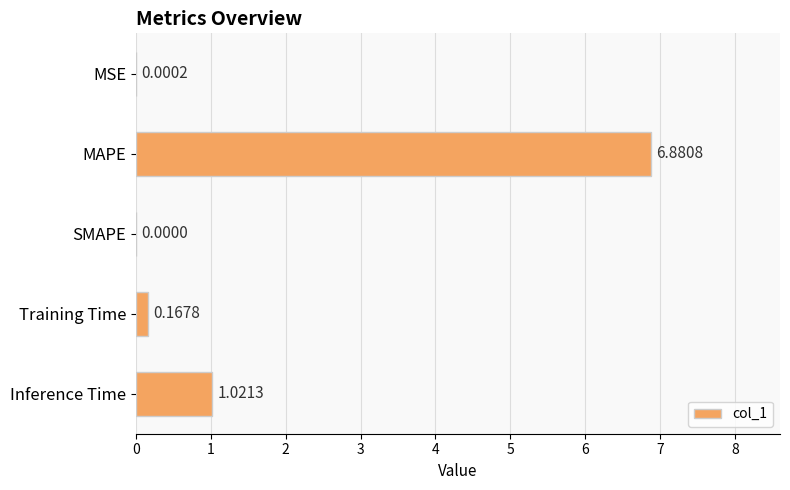

Where is the data nearest to the value 3?

Inference Time